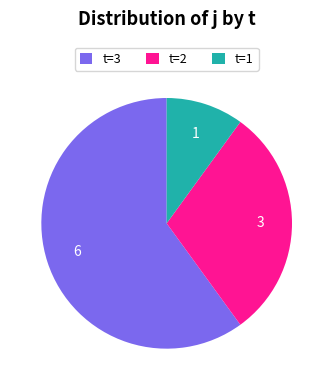

The t=2 slice represents 24% of the pie. True or false?

False